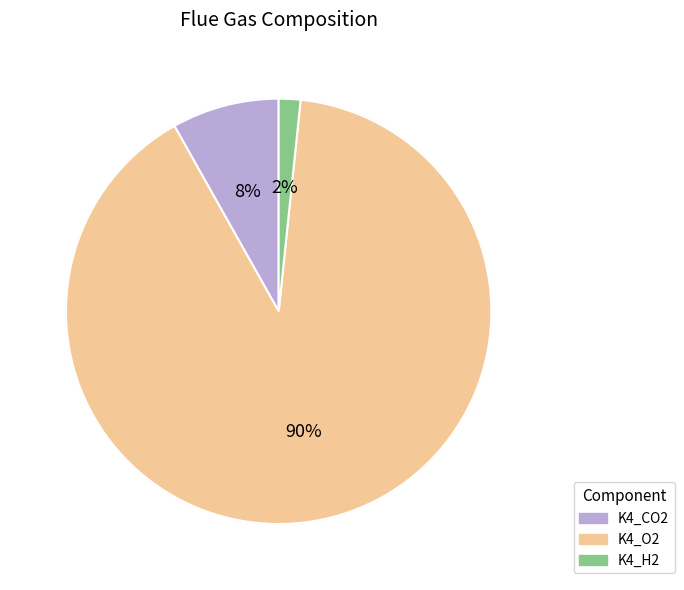

How many segments does this pie chart have?

3